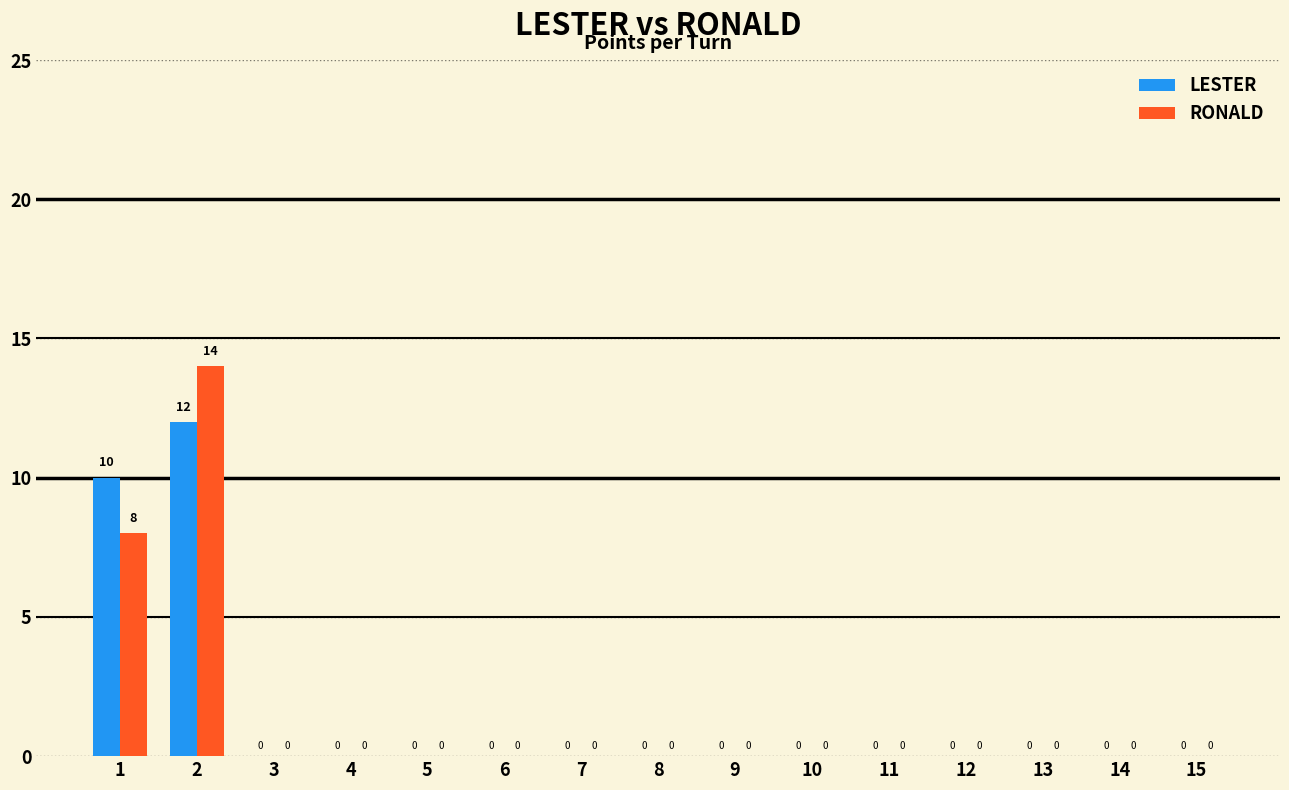

Is the value of LESTER at 5 greater than the value of RONALD at 1?

No